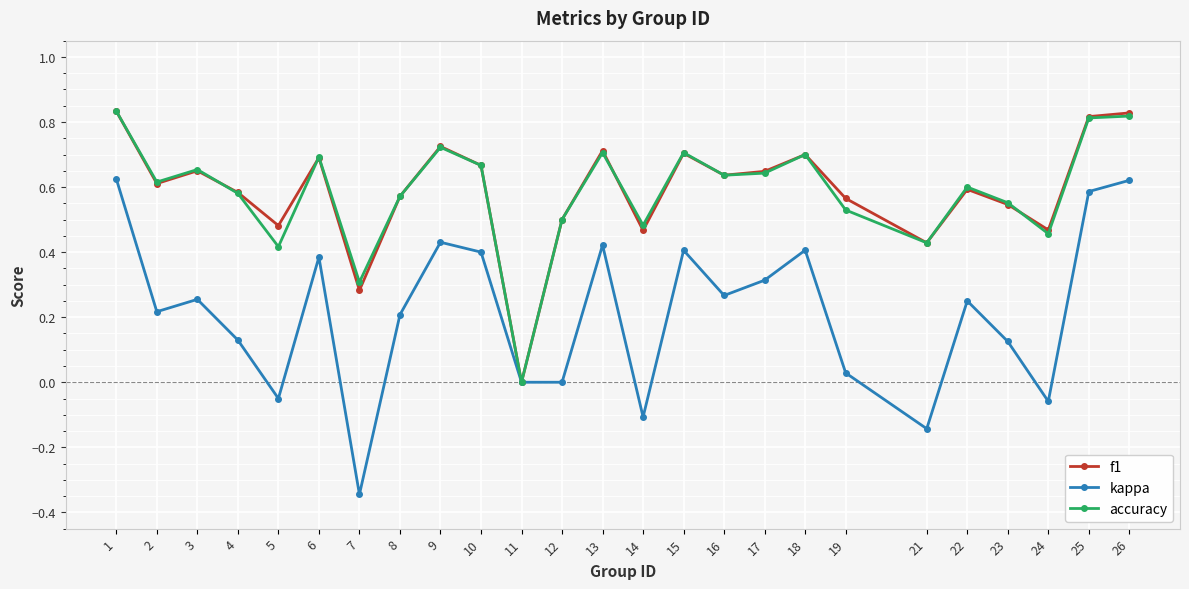

True or false: f1 has a value of 0.6 at 11.

False